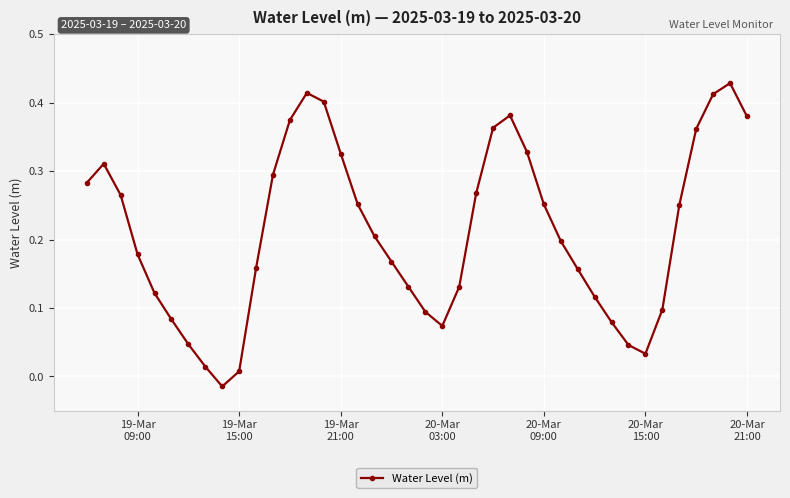

What is the sum of all values?

8.5